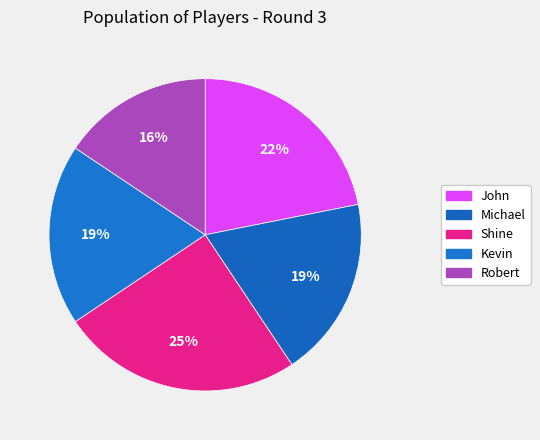

Rank the categories by value from highest to lowest.

Shine, John, Michael, Kevin, Robert